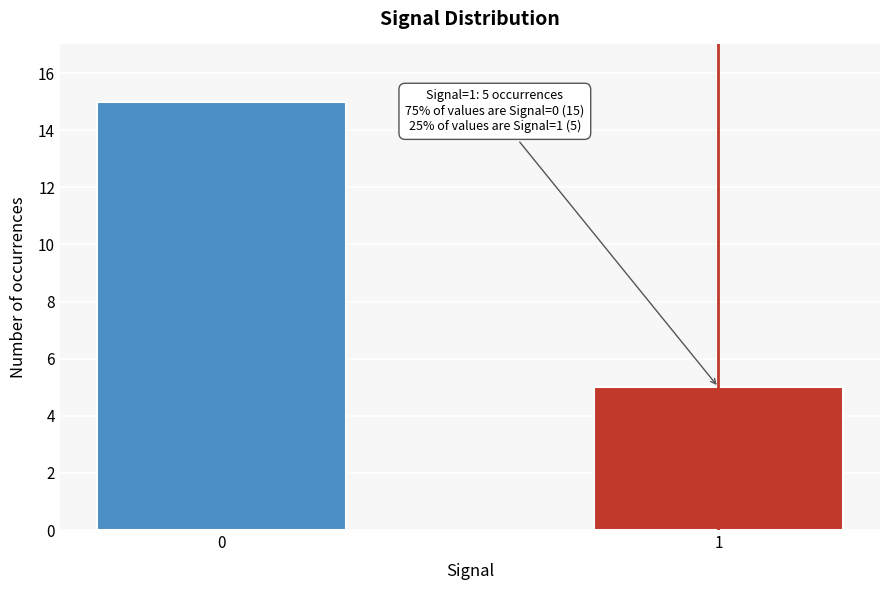

Reading left to right, what are all the values shown in this chart?

0=15	1=5